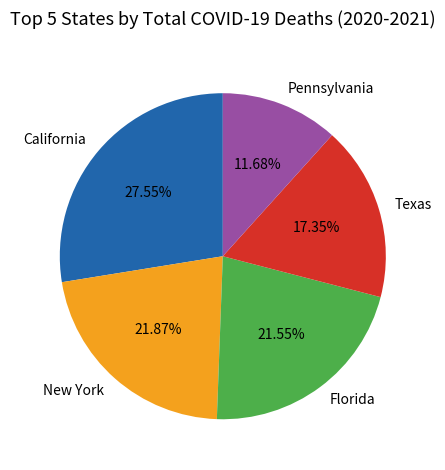

Which slice is the smallest?

Pennsylvania